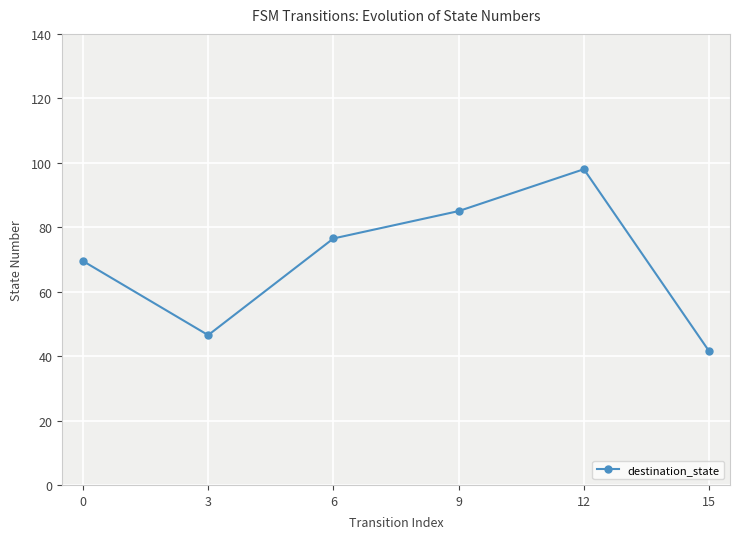

At which category does the chart reach its peak across all series?

12